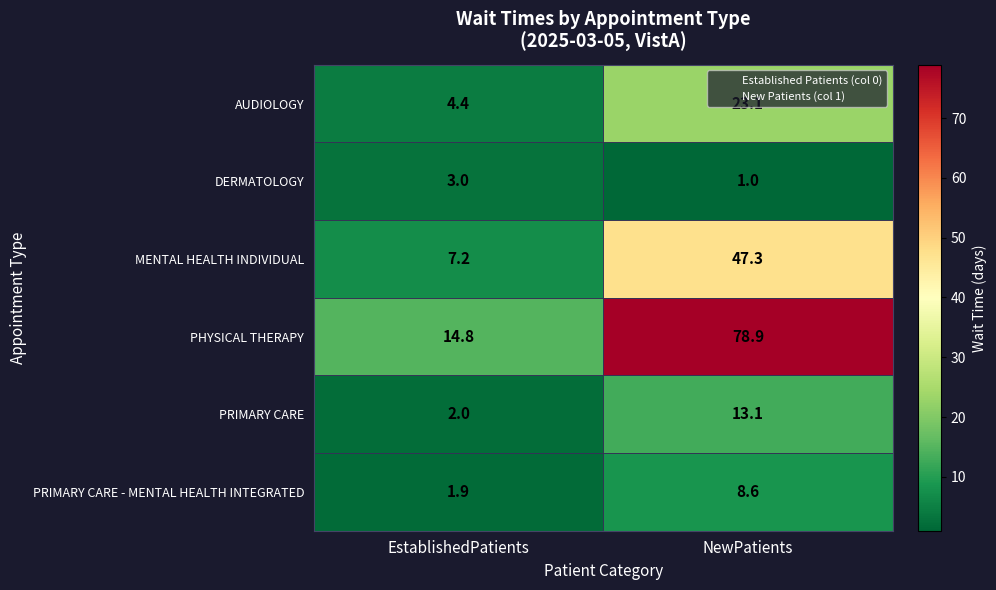

What is the smallest value displayed?

1.0